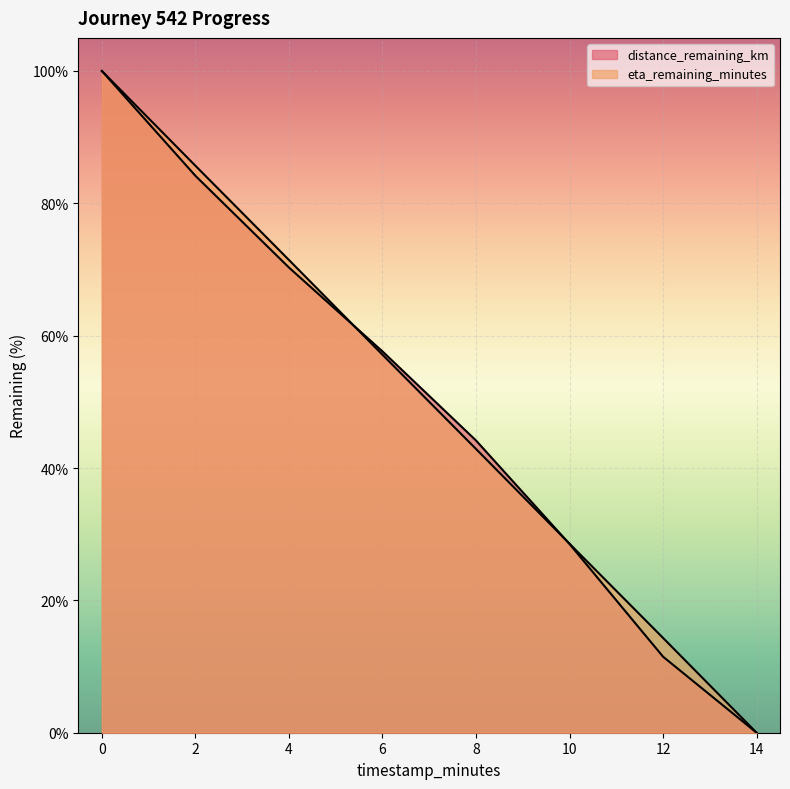

Reading right to left, what are all the values shown in this chart?

distance_remaining_km: 14.0=0.0	12.0=11.5	10.0=28.5	8.0=44.2	6.0=57.6	4.0=70.3	2.0=84.2	0.0=100.0
eta_remaining_minutes: 14.0=0.0	12.0=14.3	10.0=28.6	8.0=42.9	6.0=57.1	4.0=71.4	2.0=85.7	0.0=100.0